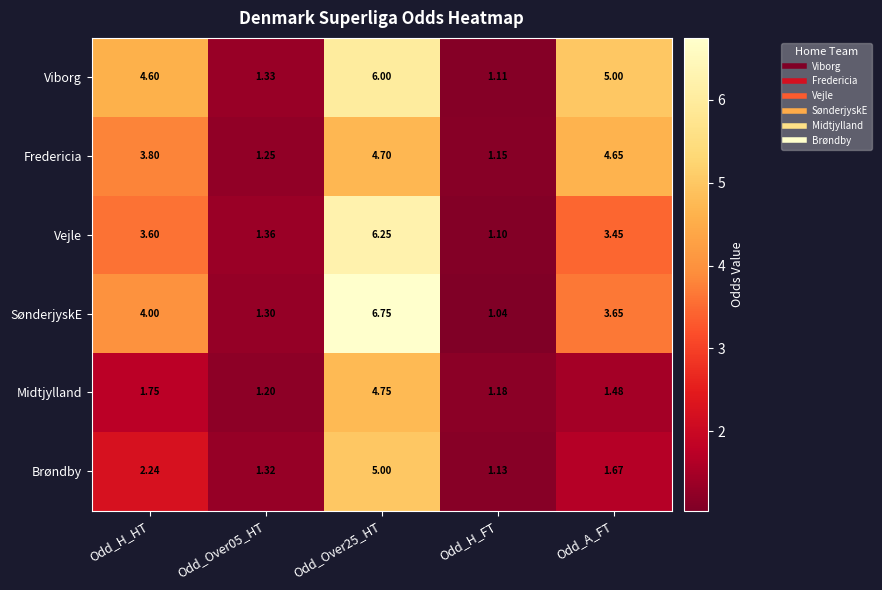

Rank the series at Odd_Over05_HT from lowest to highest value.

Midtjylland, Fredericia, SønderjyskE, Brøndby, Viborg, Vejle